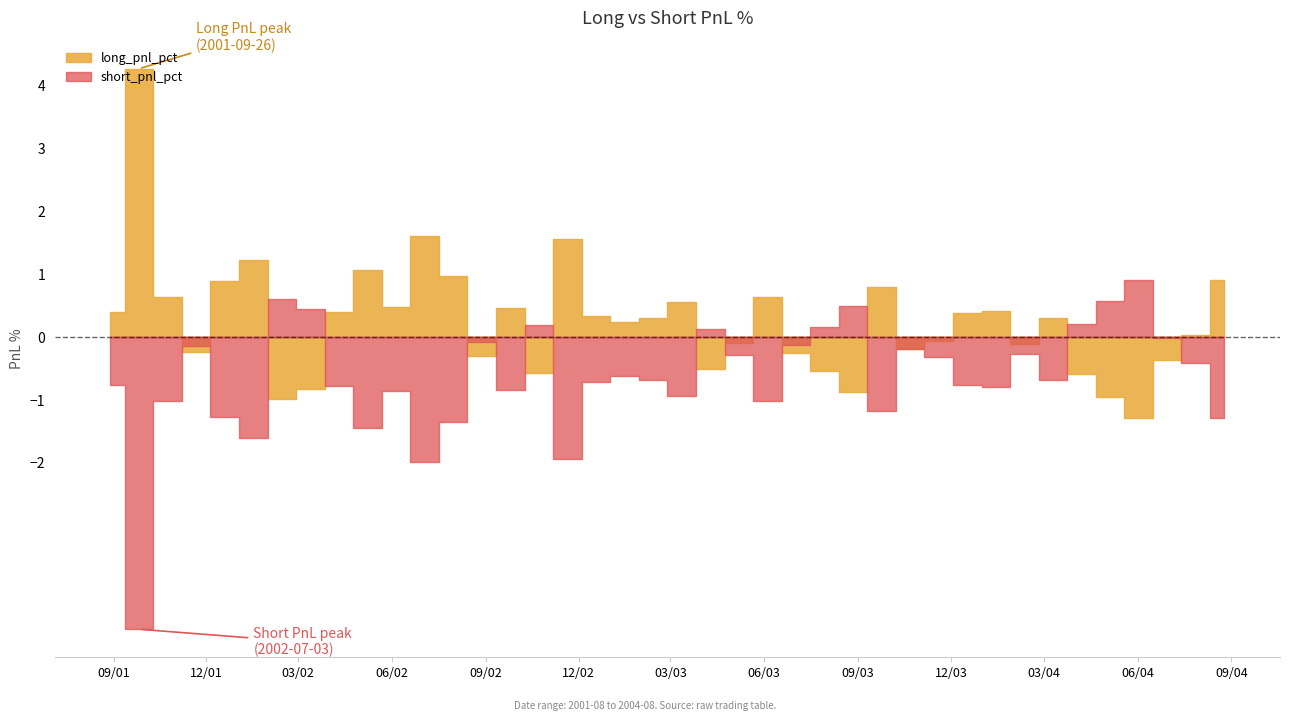

What position from the left is 2004-08-25?

40